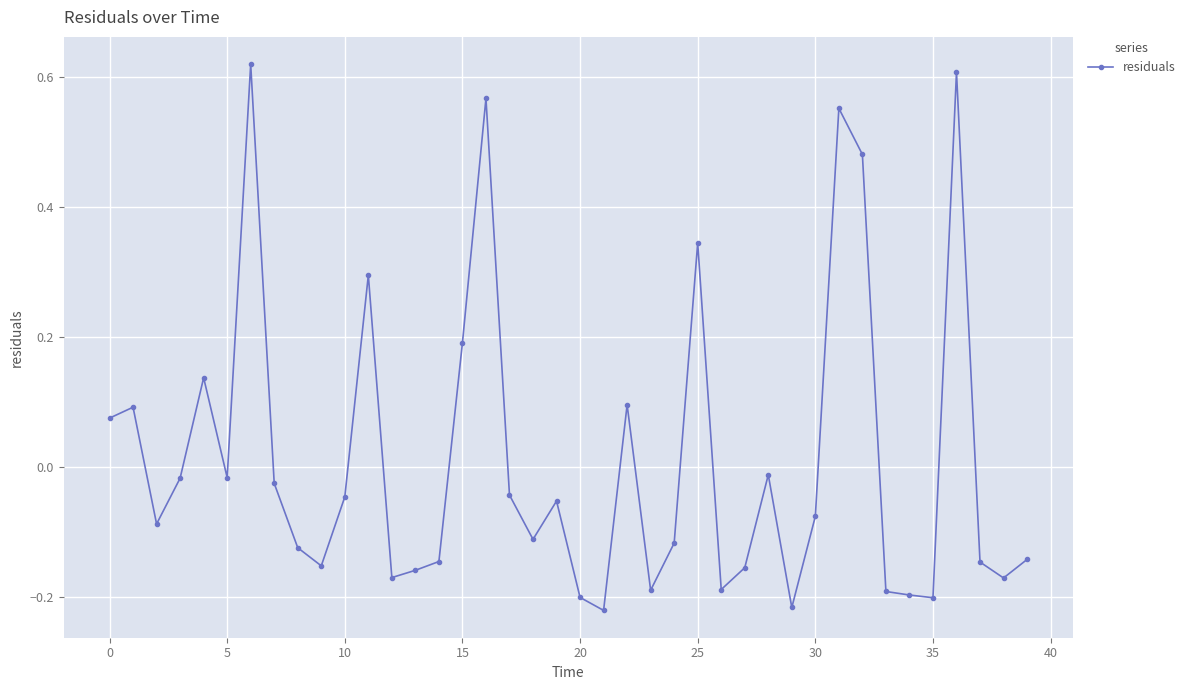

True or false: there are more than 2 points higher than both neighbors.

True